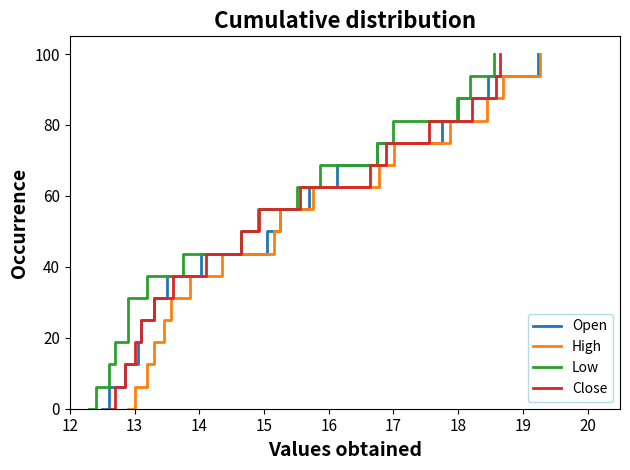

Which series has the largest total across all categories?

Open